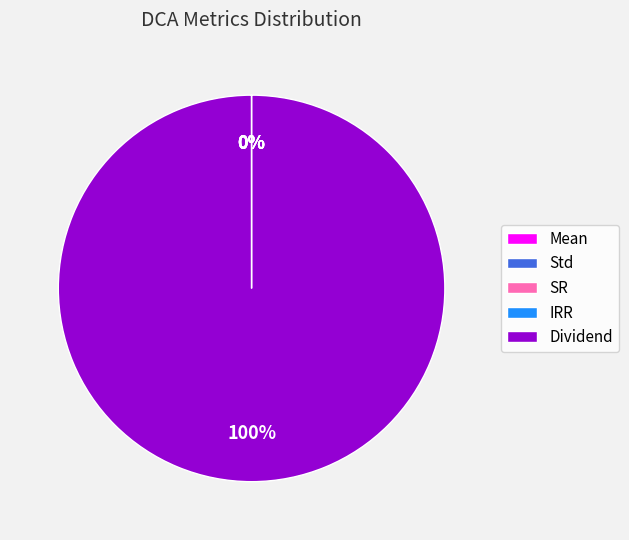

What is the majority slice?

Dividend